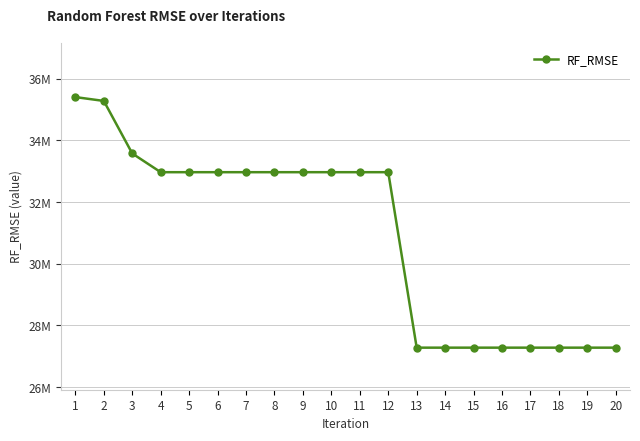

Rank the categories by value from lowest to highest.

13, 14, 15, 16, 17, 18, 19, 20, 4, 5, 6, 7, 8, 9, 10, 11, 12, 3, 2, 1